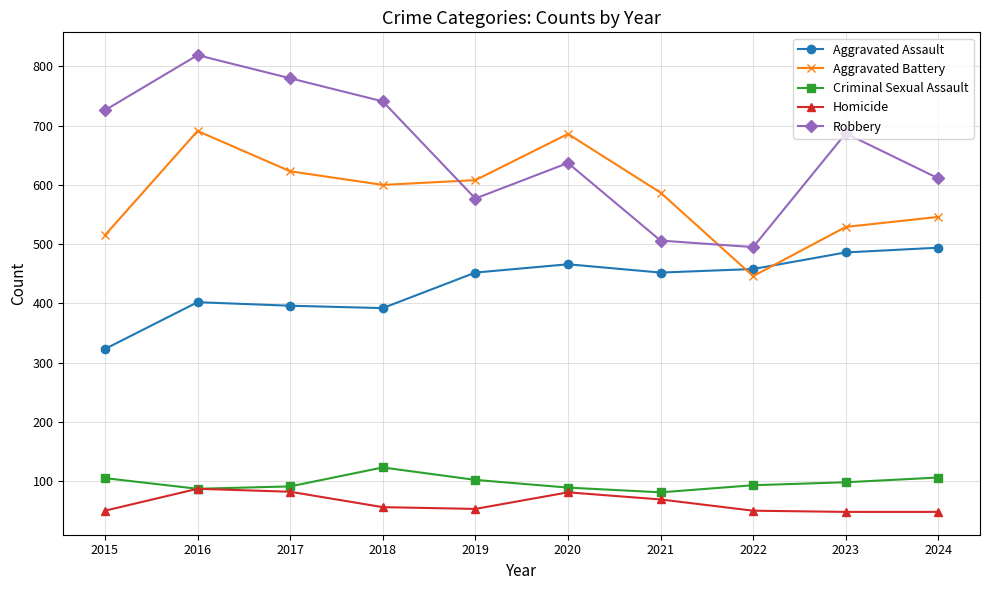

After their last crossing, which series has the higher values: Aggravated Assault or Aggravated Battery?

Aggravated Battery